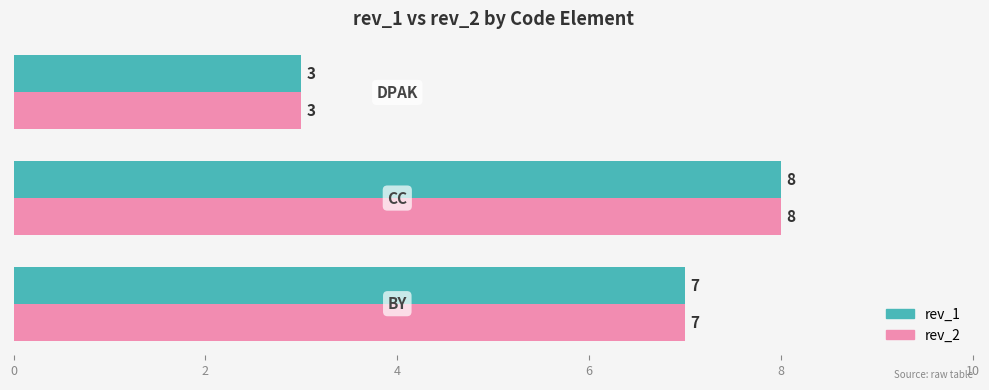

What is the maximum value shown in the chart?

8